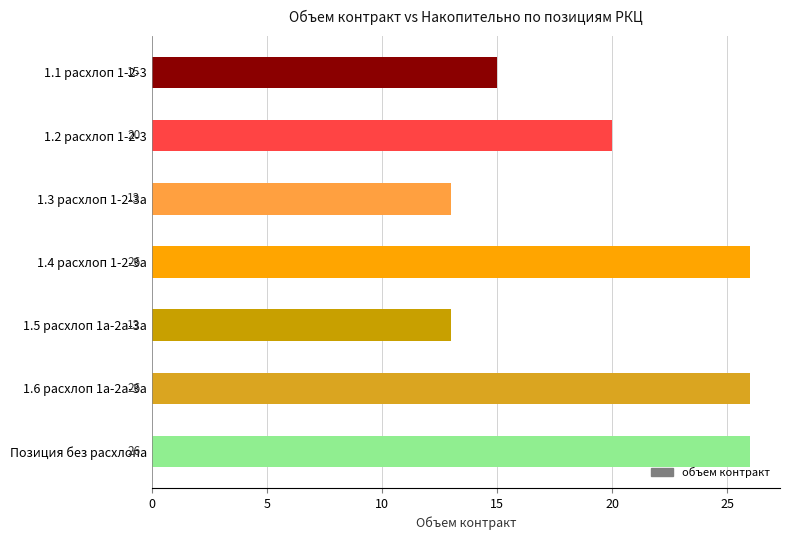

What is the ratio of the value at 1.3 расхлоп 1-2-3a to the value at 1.6 расхлоп 1а-2а-3а?

0.5